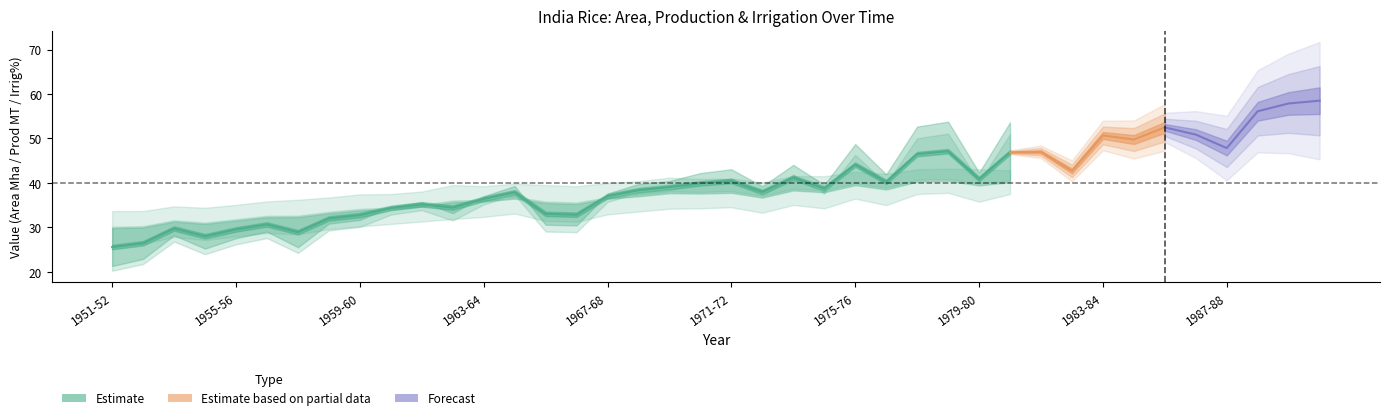

At which category does the chart reach its peak across all series?

1990-91